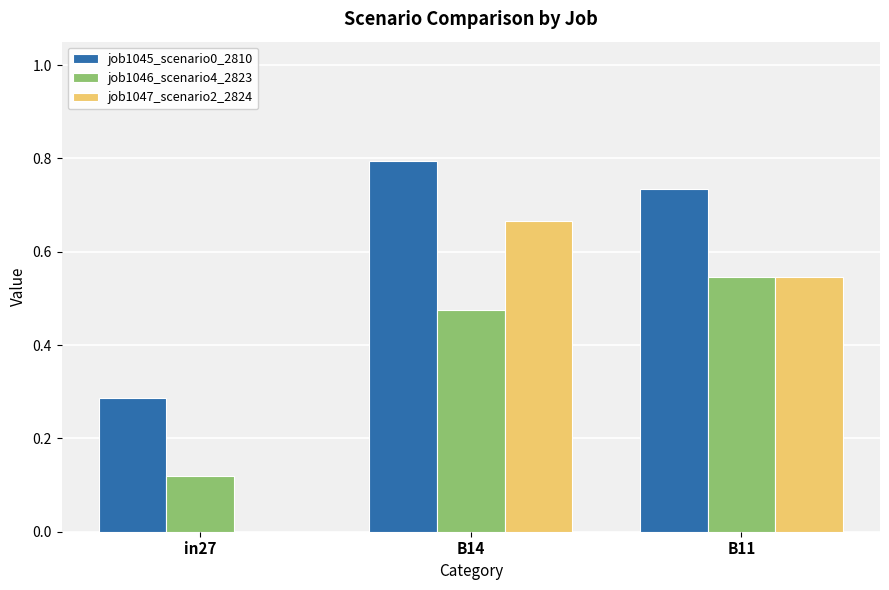

What is the sum of the job1046_scenario4_2823 values at in27 and B14?

0.6